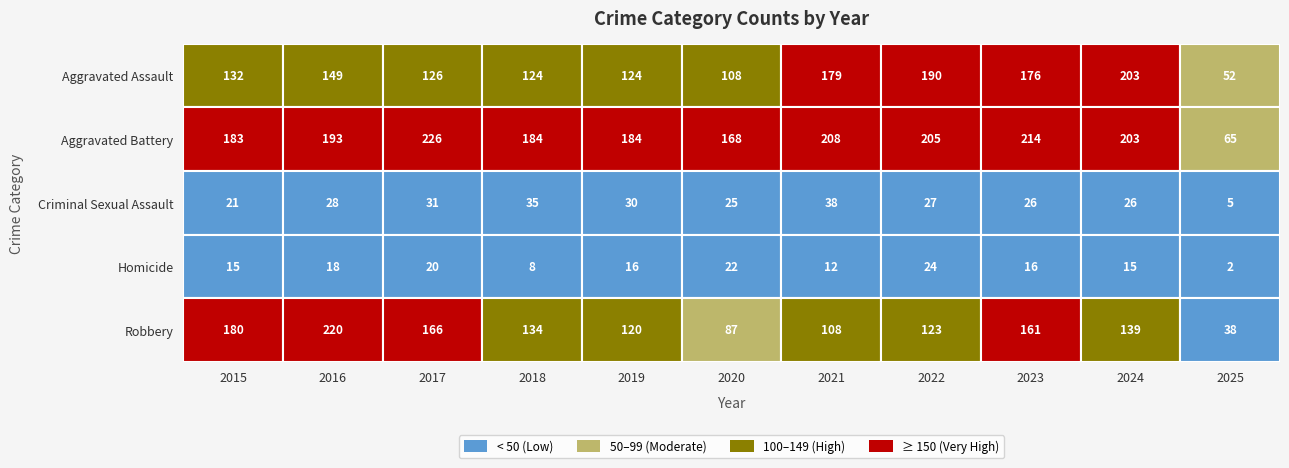

How many data points in Homicide are less than 16?

5